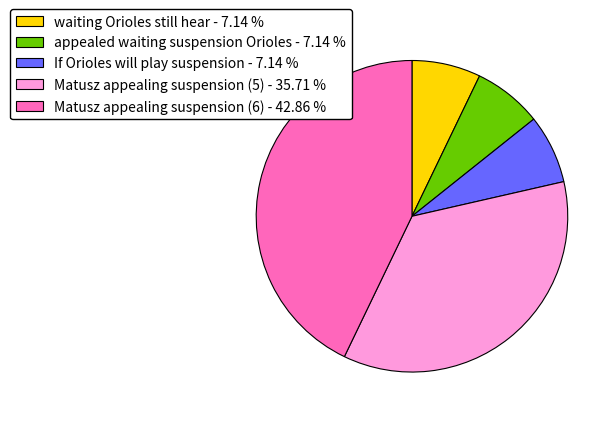

Does If Orioles will play suspension - 7.14 % account for over 50% of the chart?

No